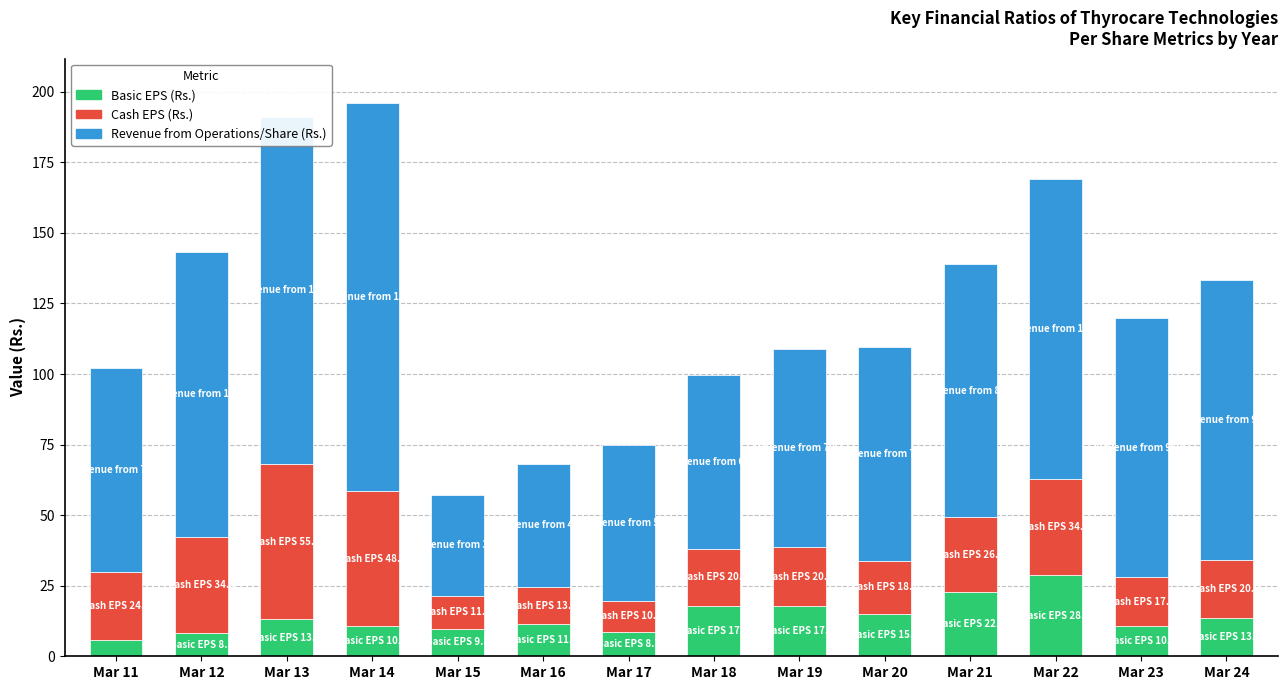

The Basic EPS (Rs.) series shows 9.8 at Mar 15. True or false?

True